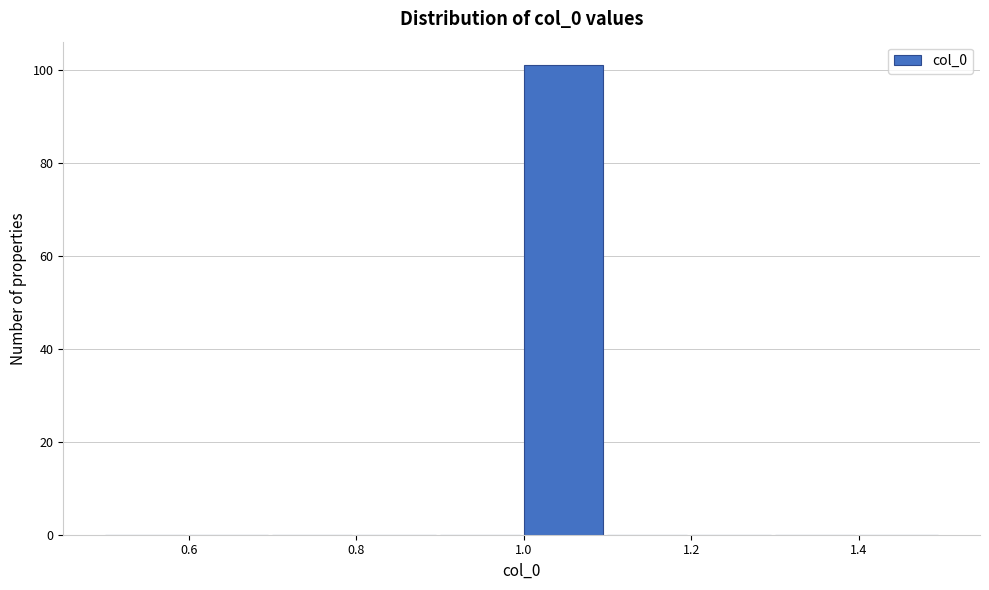

Reading left to right, transcribe this chart: for each bar, give the range it covers on the x-axis and its height. The values are not printed on the chart, so give them approximately, as read against the axis.

0.5 to 0.6: 0
0.6 to 0.7: 0
0.7 to 0.8: 0
0.8 to 0.9: 0
0.9 to 1.0: 0
1.0 to 1.1: 102
1.1 to 1.2: 0
1.2 to 1.3: 0
1.3 to 1.4: 0
1.4 to 1.5: 0